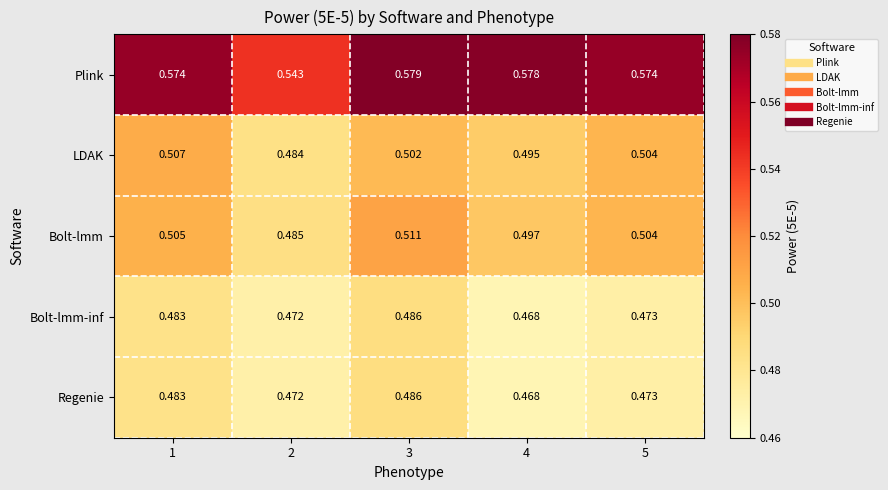

Between 4 and 5, which series saw the biggest shift?

LDAK